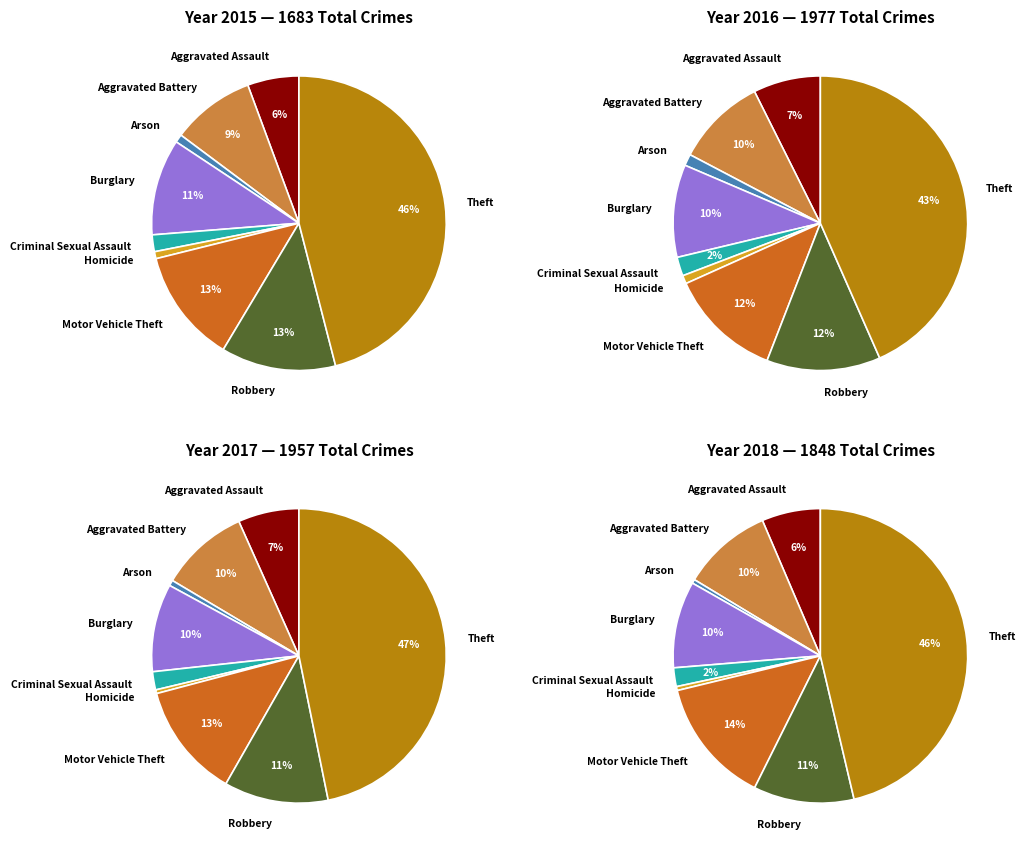

To the nearest percent, what is the difference between the largest and smallest slice percentages?

46%